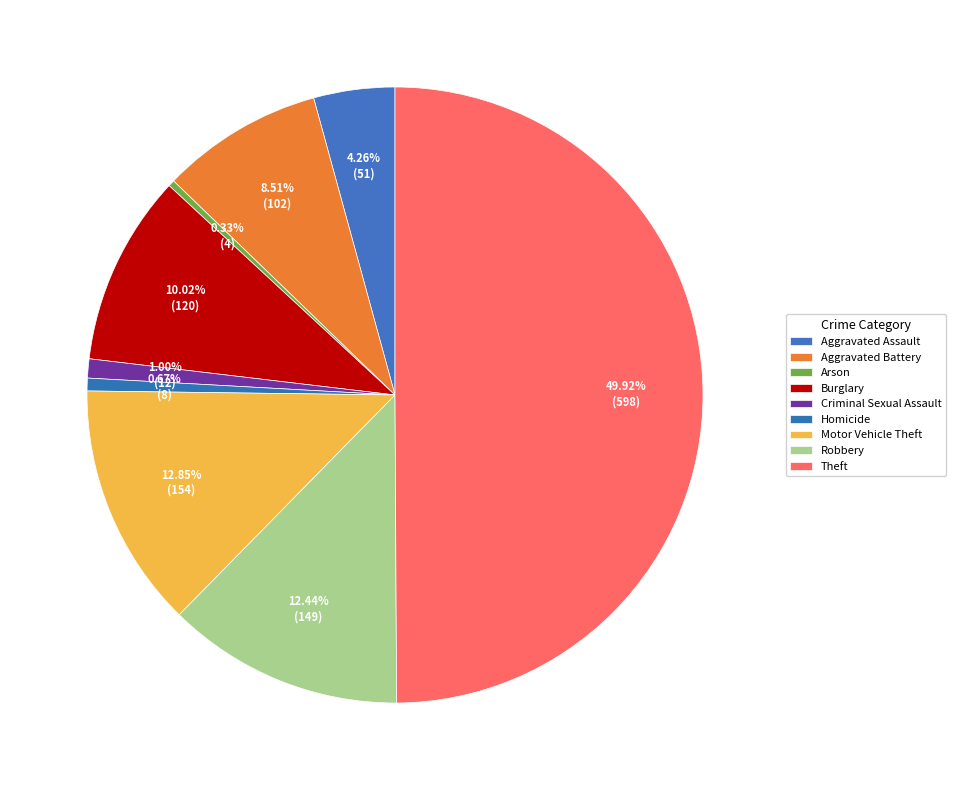

To the nearest percent, what is the difference between the largest and smallest slice percentages?

50%